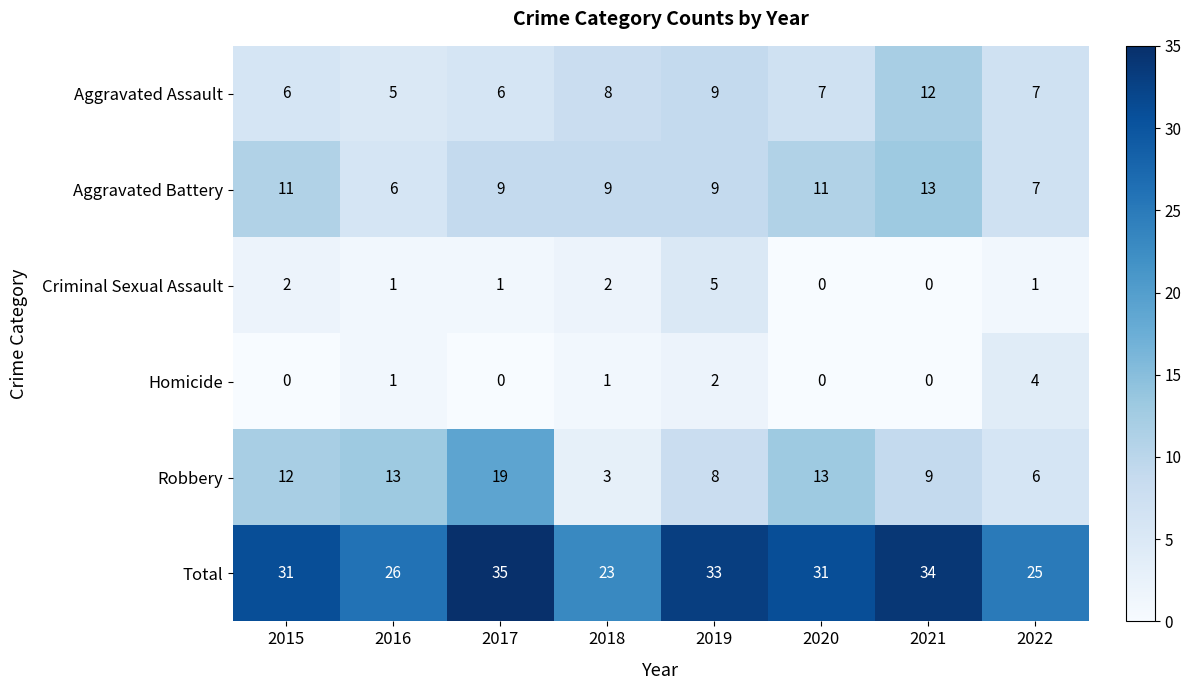

The value of Aggravated Battery at 2020 is 6. True or false?

False